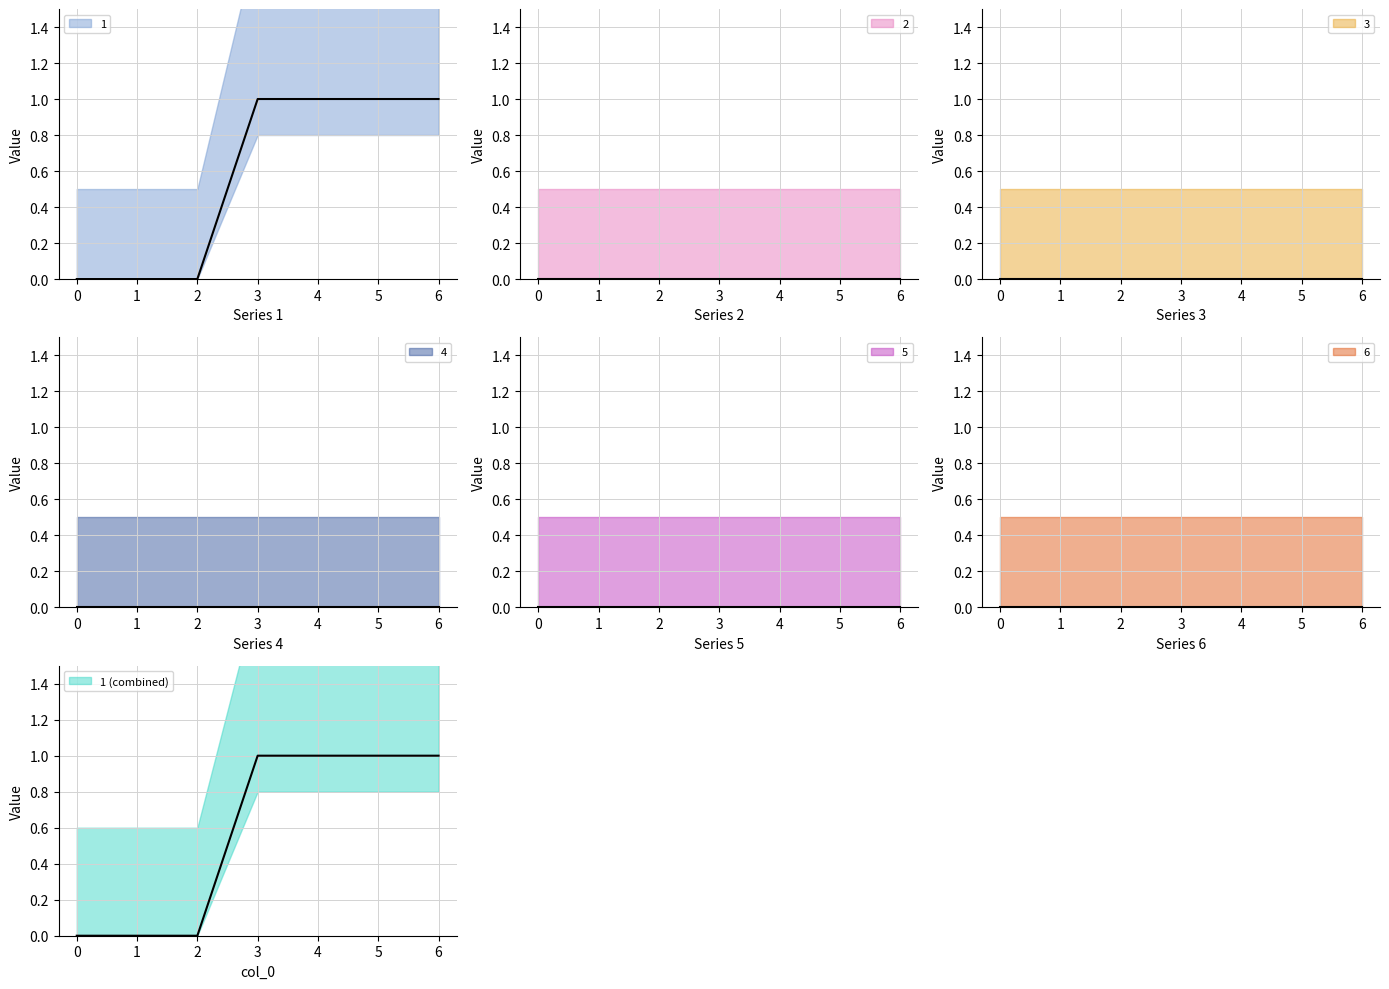

What is the total value across all series at 5?

1